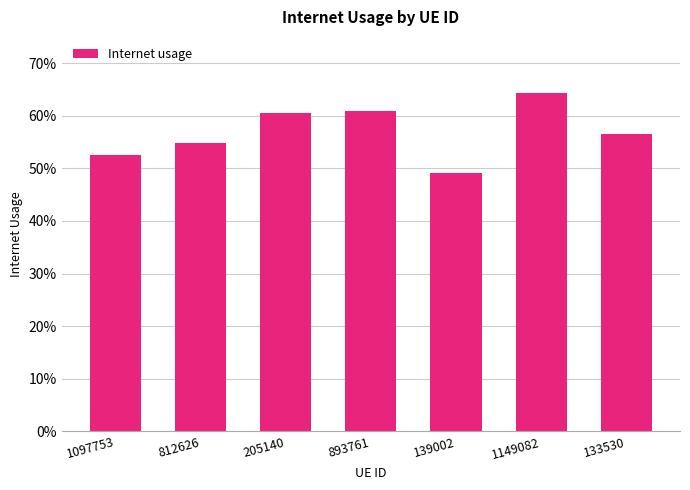

What is the change in value from 893761 to 139002?

-0.1